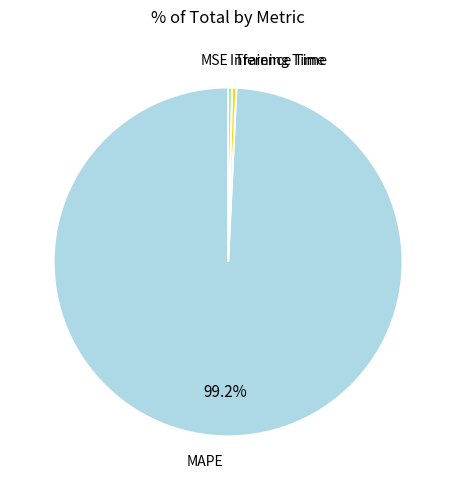

Is there a majority slice in this chart?

Yes